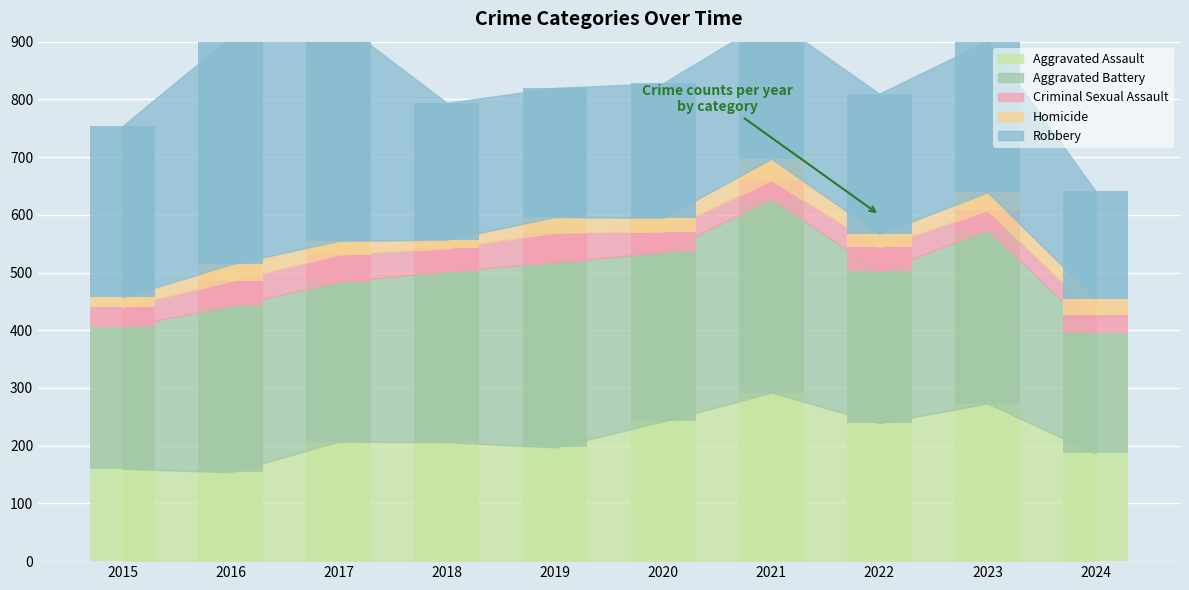

Reading left to right, what are all the values shown in this chart?

Aggravated Assault: 2015=160	2016=154	2017=207	2018=206	2019=197	2020=242	2021=292	2022=239	2023=273	2024=187
Aggravated Battery: 2015=246	2016=288	2017=277	2018=296	2019=321	2020=293	2021=336	2022=263	2023=301	2024=209
Criminal Sexual Assault: 2015=34	2016=43	2017=47	2018=40	2019=51	2020=36	2021=32	2022=42	2023=34	2024=31
Homicide: 2015=17	2016=29	2017=24	2018=15	2019=27	2020=24	2021=37	2022=23	2023=31	2024=28
Robbery: 2015=297	2016=394	2017=381	2018=237	2019=224	2020=233	2021=244	2022=243	2023=262	2024=186